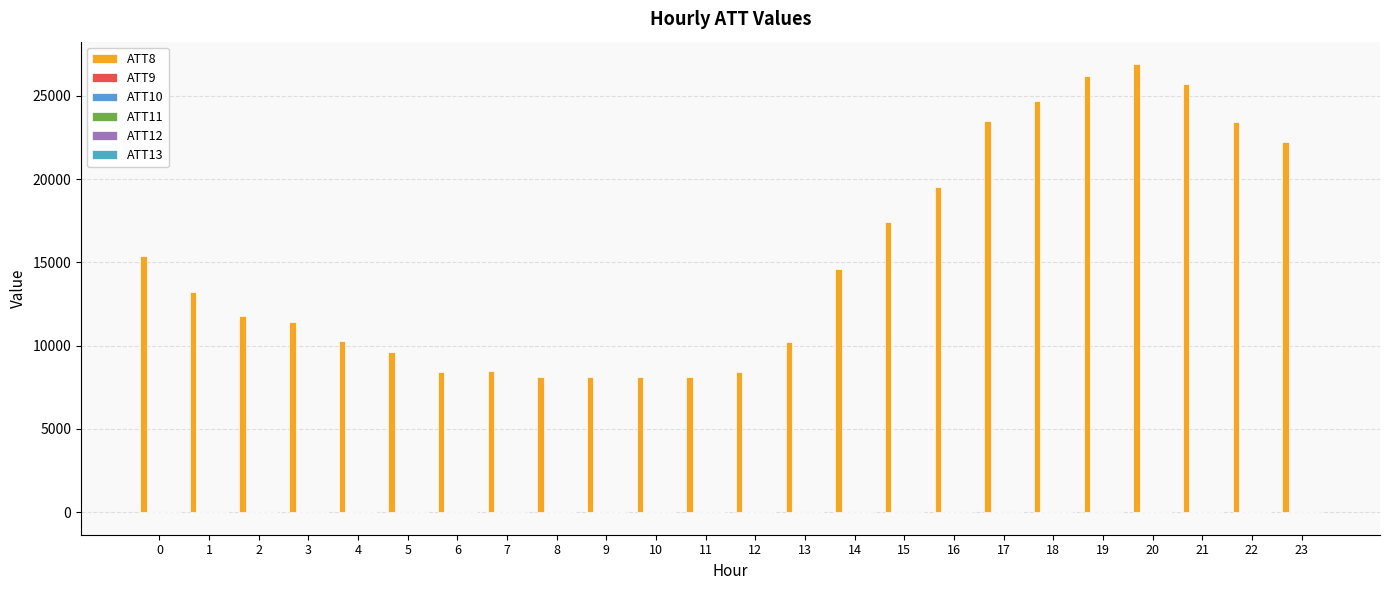

Between 2 and 18, which series saw the biggest shift?

ATT8